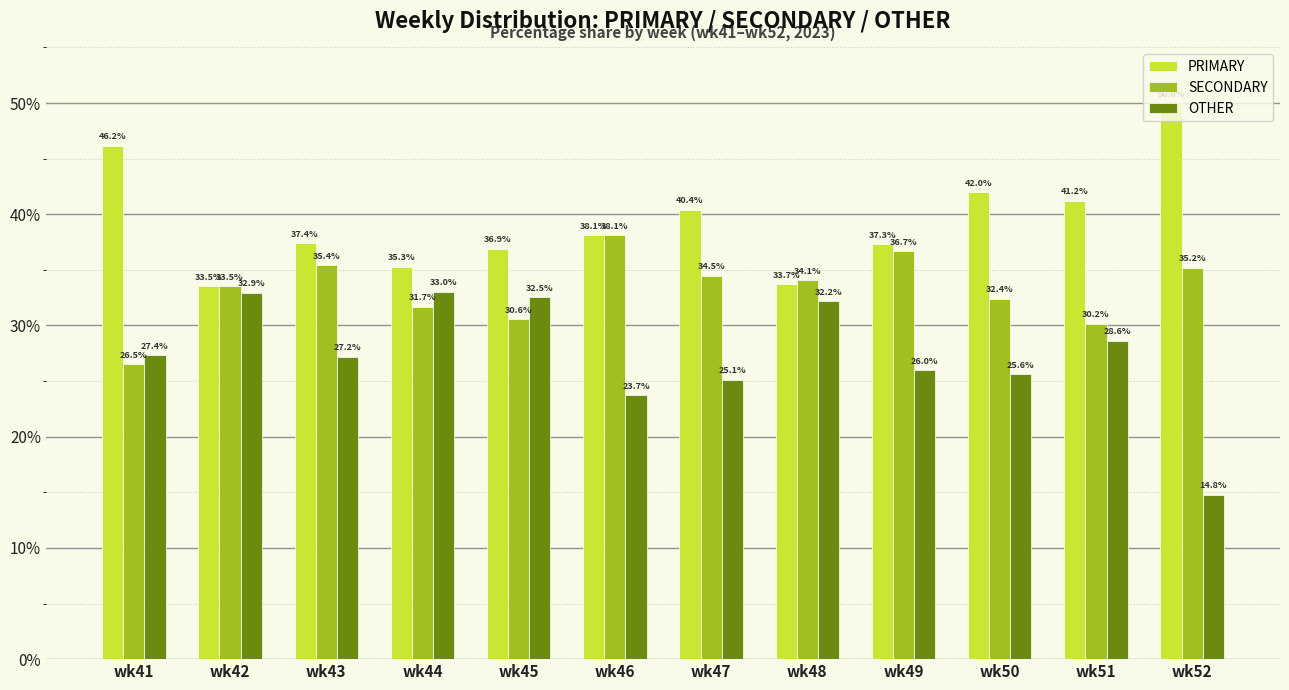

What is the spread (max minus min) of values at wk50?

16.3